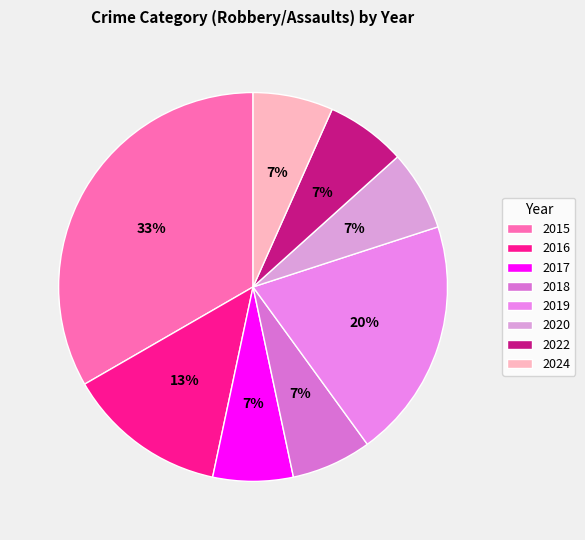

Do 2015 and 2018 together represent more than half of the pie?

No